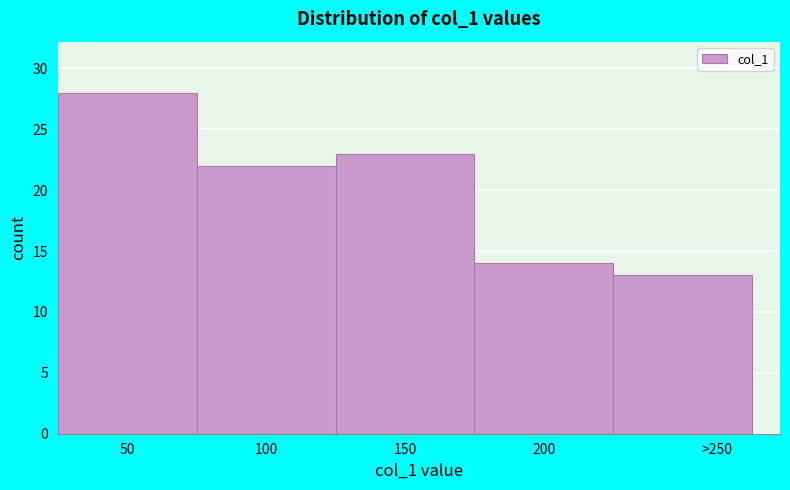

Reading left to right, what are all the values shown in this chart?

50=28	100=22	150=23	200=14	>250=13